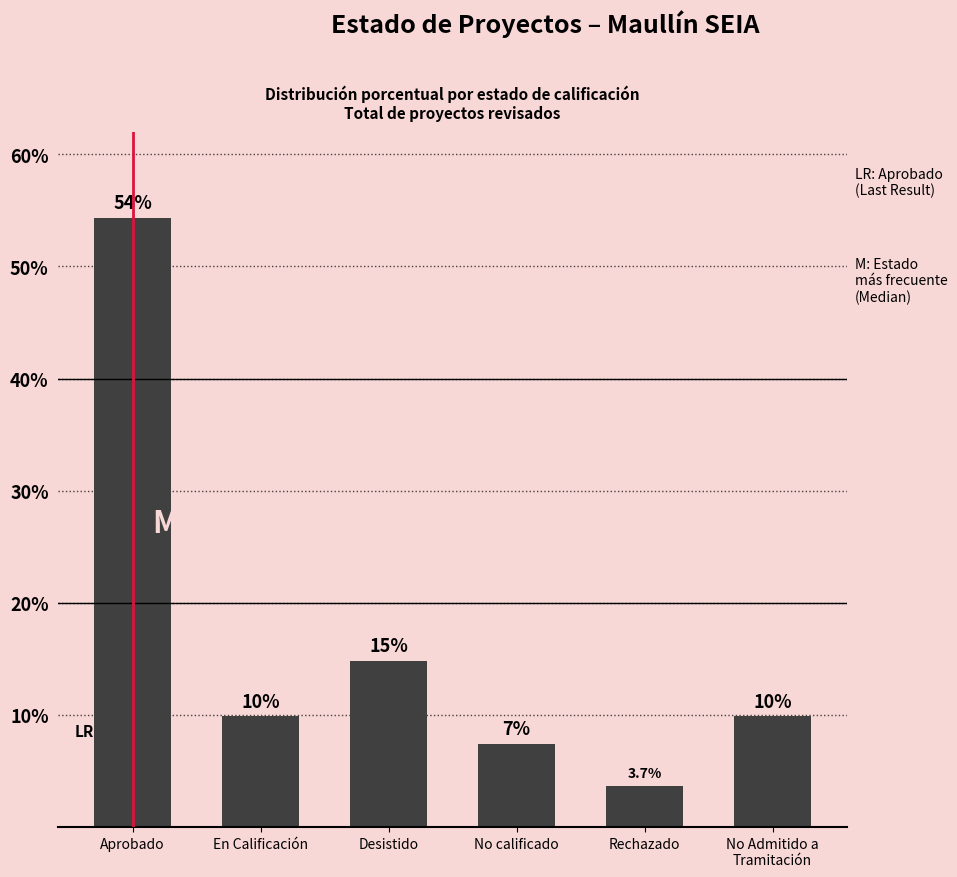

Reading left to right, transcribe all the data shown in this chart.

54.3	9.9	14.8	7.4	3.7	9.9